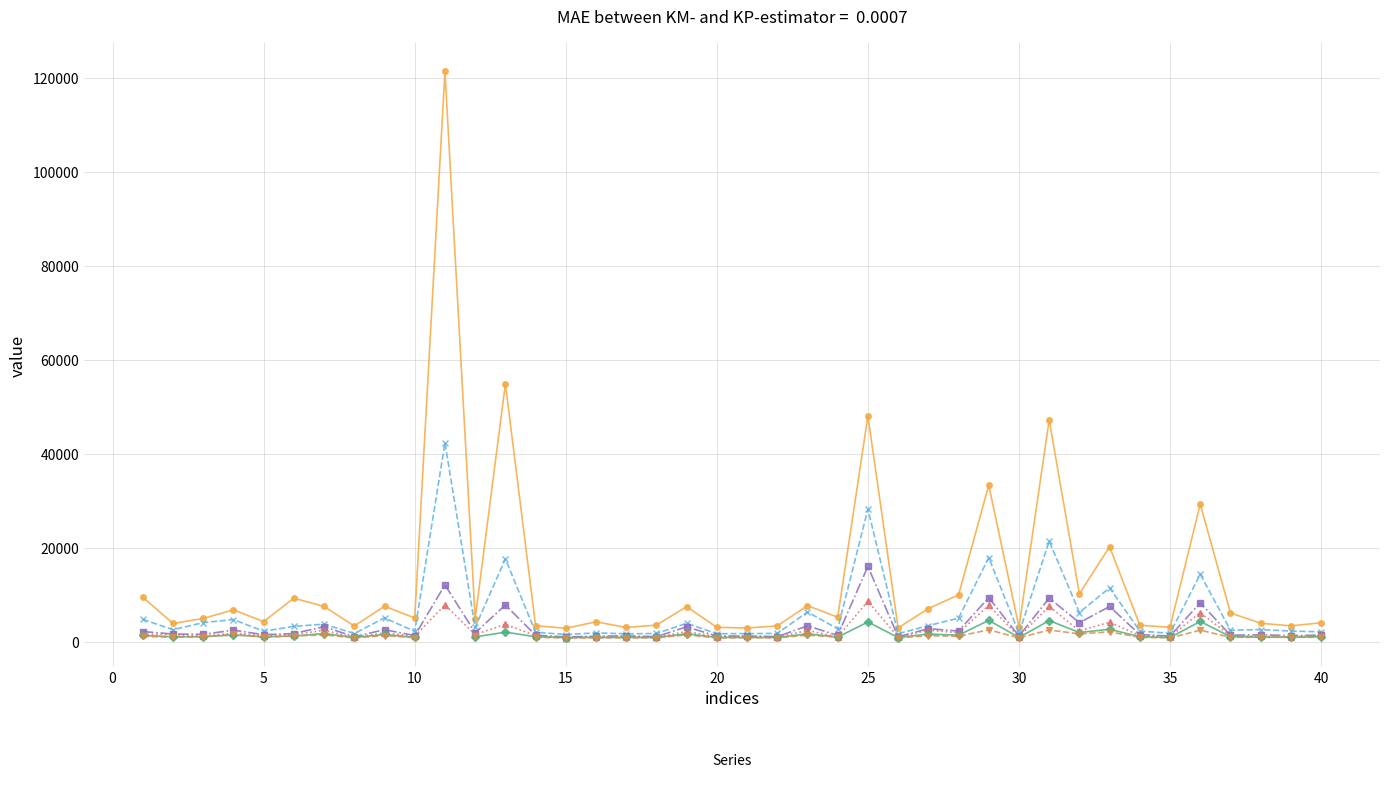

The _4 series shows 949.0 at 26. True or false?

True